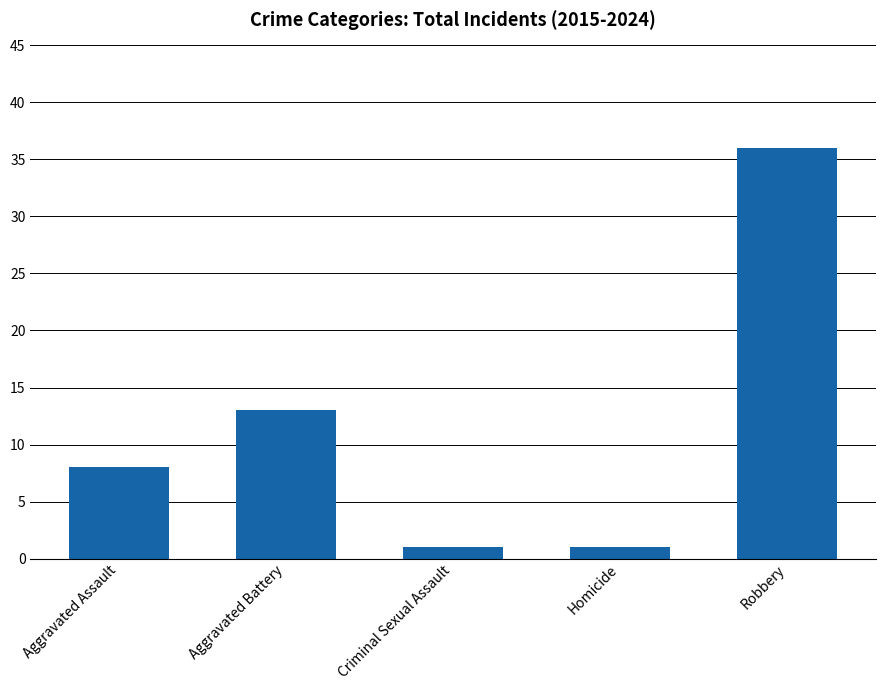

Count the values in the range 1 to 13.

4